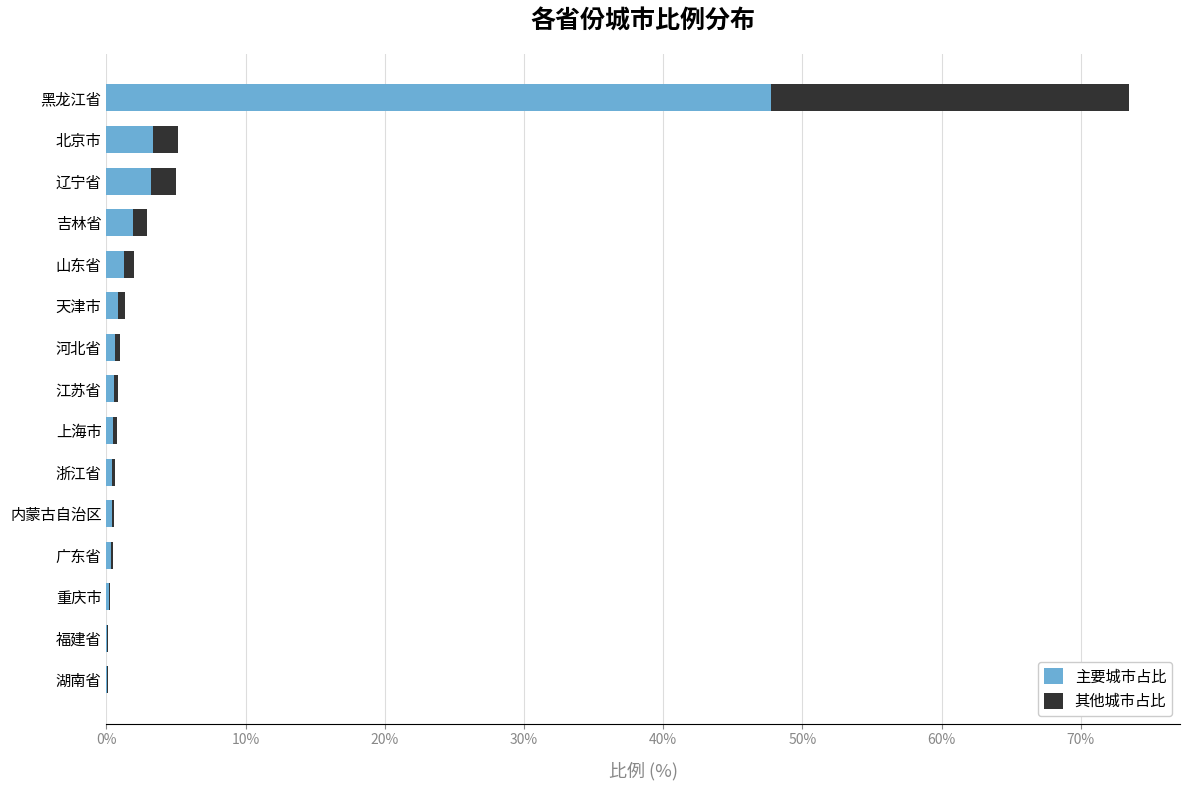

How many bars are there in total?

30